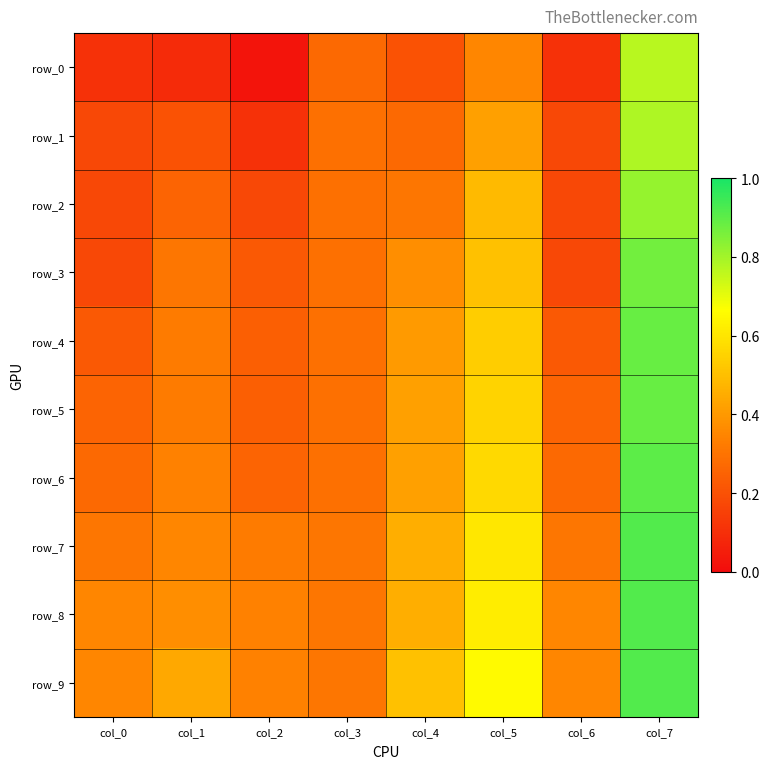

Which series has the widest spread of values?

row_0